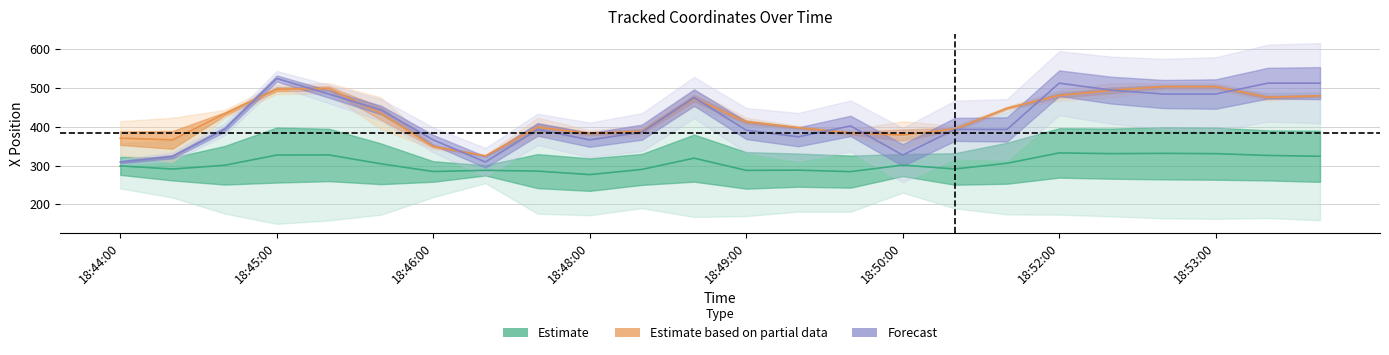

Reading left to right, what are all the values shown in this chart?

x: 18:44:00=357.3	18:44:20=364.3	18:44:40=424.8	18:45:00=504.0	18:45:20=495.7	18:45:40=435.3	18:46:00=350.7	18:46:20=320.7	18:46:40=395.2	18:48:00=381.3	18:48:20=389.6	18:48:40=470.4	18:49:00=405.2	18:49:20=394.9	18:49:40=387.6	18:50:00=372.0	18:50:20=392.7	18:50:40=437.7	18:52:00=491.4	18:52:20=491.9	18:52:40=498.7	18:53:00=498.3	18:53:20=487.2	18:53:40=488.3
y: 18:44:00=241.0	18:44:20=217.8	18:44:40=176.6	18:45:00=150.0	18:45:20=158.8	18:45:40=173.6	18:46:00=218.7	18:46:20=254.6	18:46:40=176.2	18:48:00=172.1	18:48:20=190.4	18:48:40=167.7	18:49:00=170.0	18:49:20=181.5	18:49:40=181.1	18:50:00=230.3	18:50:20=189.7	18:50:40=174.2	18:52:00=173.6	18:52:20=169.3	18:52:40=164.0	18:53:00=162.9	18:53:20=164.9	18:53:40=159.4
ax: 18:44:00=414.0	18:44:20=423.0	18:44:40=443.0	18:45:00=484.0	18:45:20=512.0	18:45:40=393.0	18:46:00=343.0	18:46:20=323.0	18:46:40=374.0	18:48:00=391.0	18:48:20=402.0	18:48:40=452.0	18:49:00=402.0	18:49:20=402.0	18:49:40=374.0	18:50:00=414.0	18:50:20=386.0	18:50:40=452.0	18:52:00=494.0	18:52:20=475.0	18:52:40=494.0	18:53:00=512.0	18:53:20=484.0	18:53:40=484.0
bx: 18:44:00=327.0	18:44:20=309.0	18:44:40=423.0	18:45:00=509.0	18:45:20=485.0	18:45:40=475.0	18:46:00=355.0	18:46:20=327.0	18:46:40=423.0	18:48:00=374.0	18:48:20=374.0	18:48:40=494.0	18:49:00=423.0	18:49:20=393.0	18:49:40=393.0	18:50:00=343.0	18:50:20=402.0	18:50:40=443.0	18:52:00=467.0	18:52:20=512.0	18:52:40=512.0	18:53:00=494.0	18:53:20=467.0	18:53:40=475.0
cx: 18:44:00=309.0	18:44:20=323.0	18:44:40=393.0	18:45:00=524.0	18:45:20=484.0	18:45:40=443.0	18:46:00=366.0	18:46:20=309.0	18:46:40=393.0	18:48:00=366.0	18:48:20=386.0	18:48:40=475.0	18:49:00=391.0	18:49:20=374.0	18:49:40=402.0	18:50:00=327.0	18:50:20=393.0	18:50:40=393.0	18:52:00=512.0	18:52:20=494.0	18:52:40=484.0	18:53:00=484.0	18:53:20=512.0	18:53:40=512.0